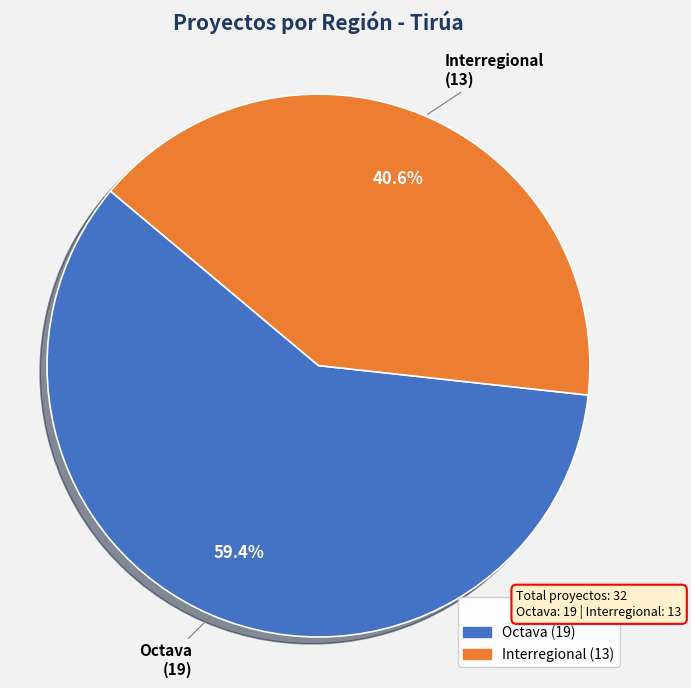

Combined, do Octava and Interregional account for over 50%?

Yes